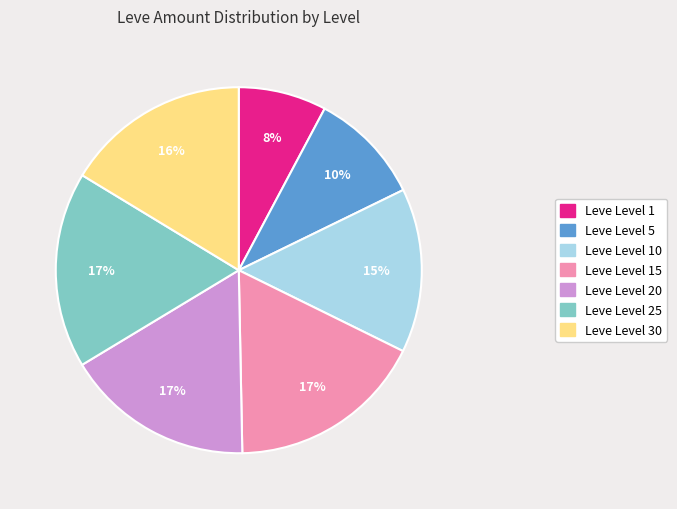

To the nearest percent, what is the average slice percentage?

14%